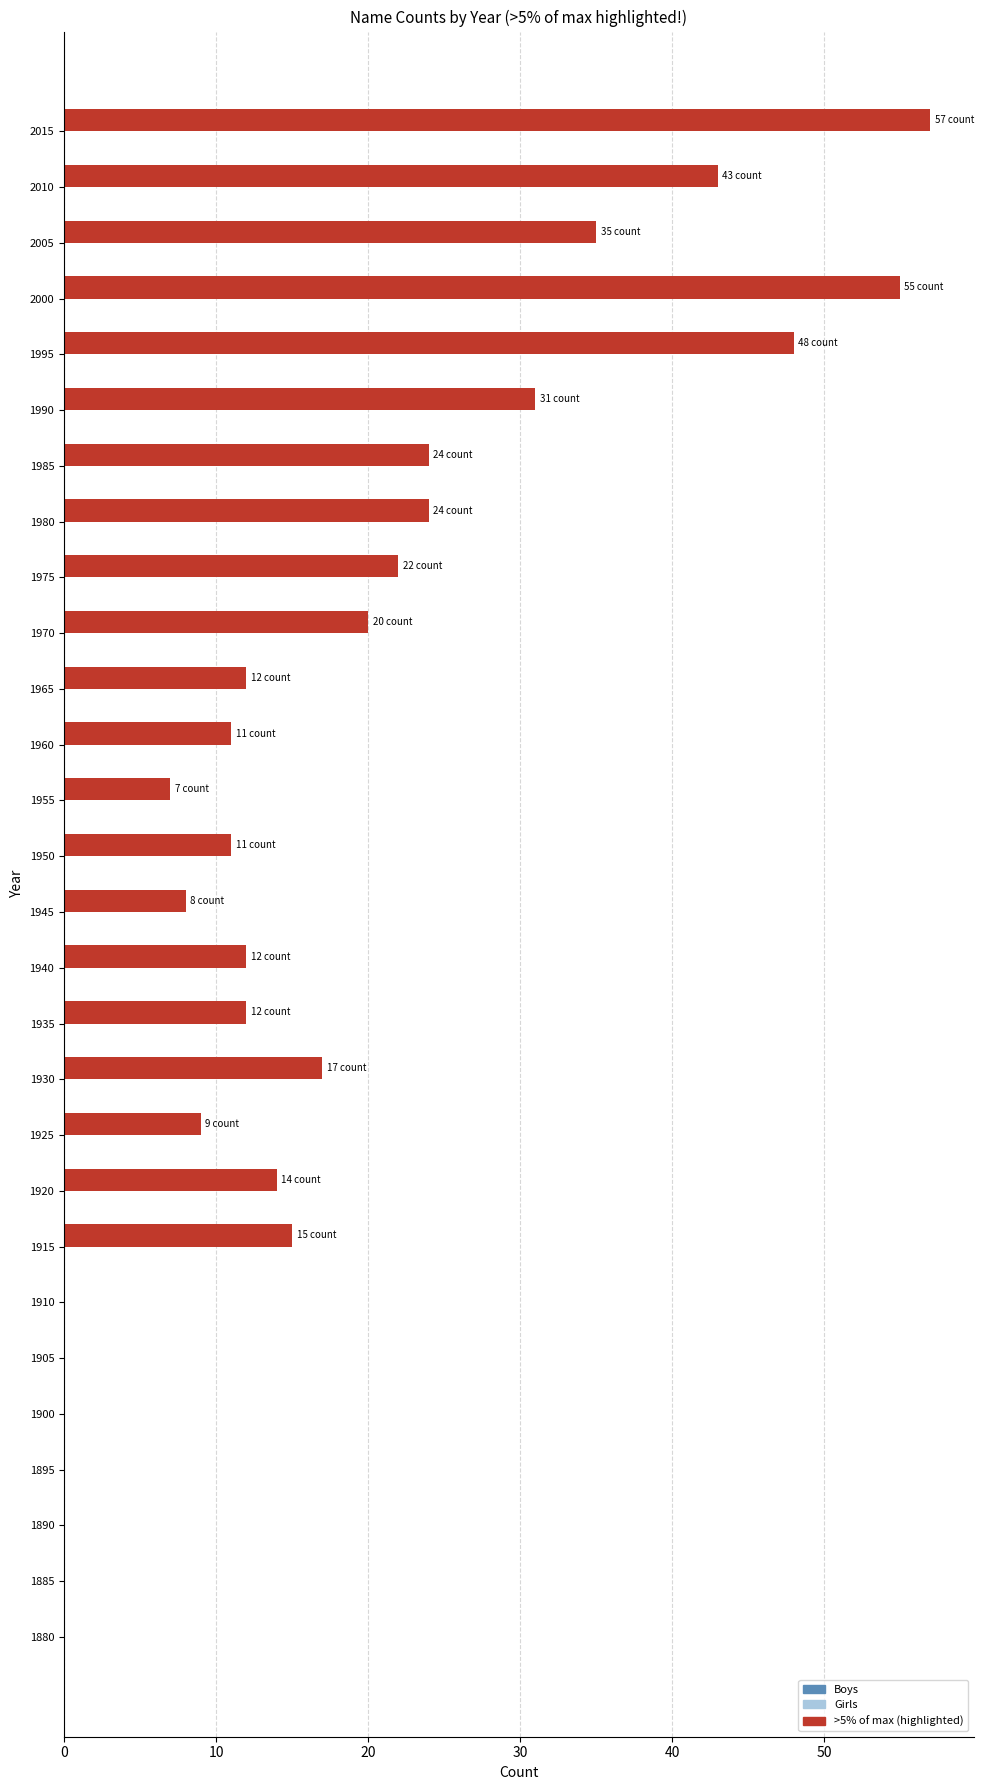

What is the sum of all values?

487